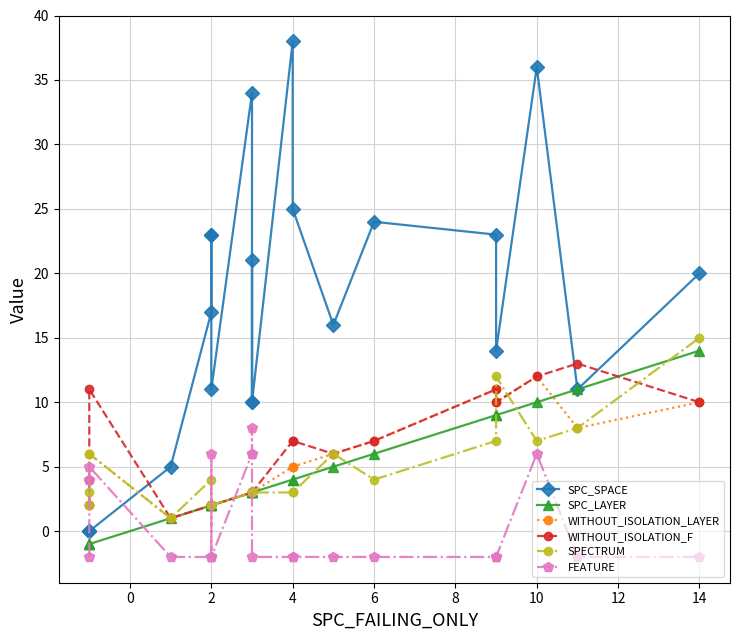

How many values in SPC_LAYER are below zero?

3